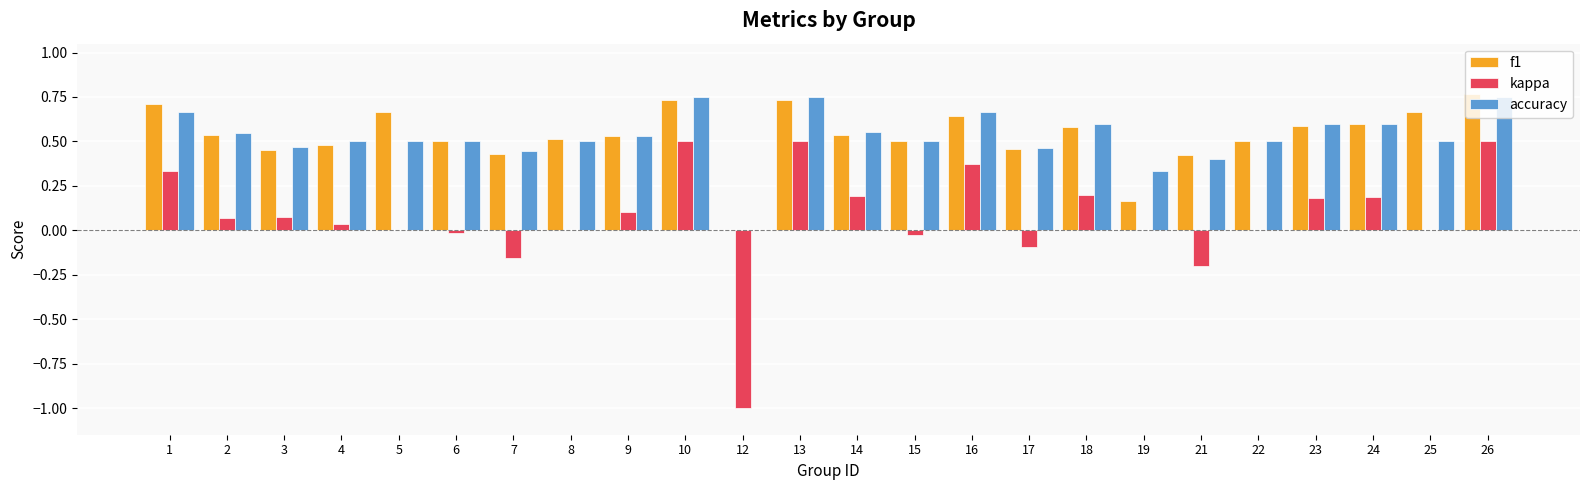

What is the sum of all f1 values?

12.7